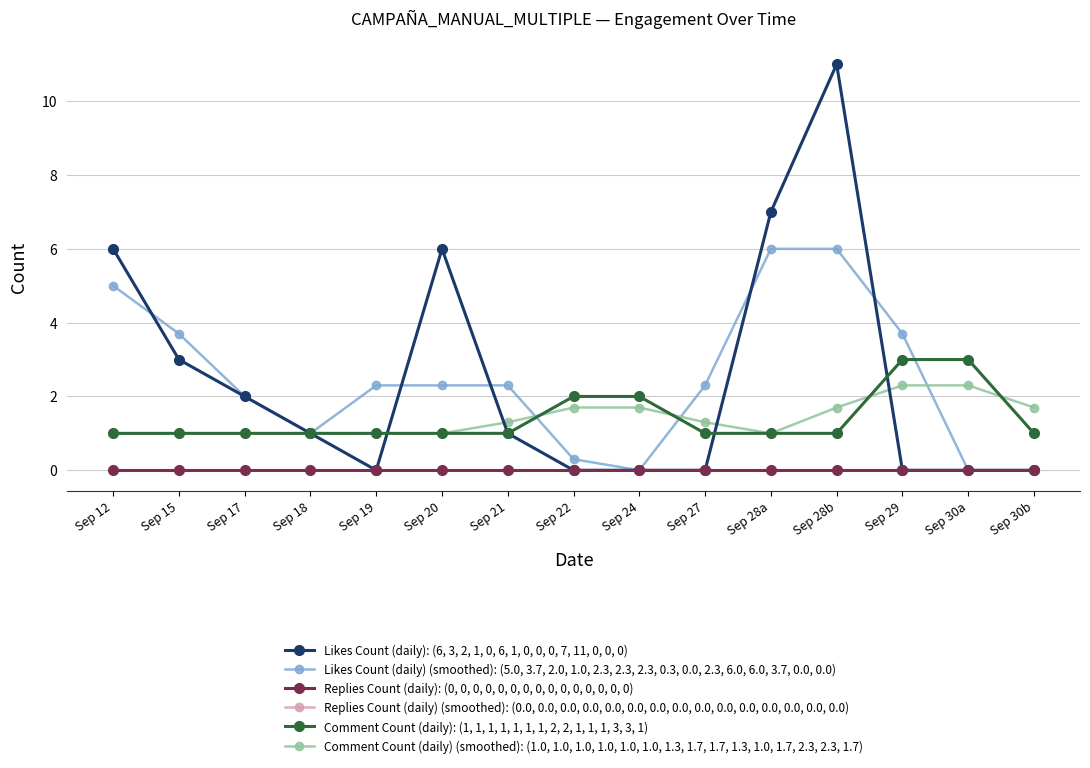

At Sep 22, list the series in order from smallest to largest.

Likes Count (daily): (6, 3, 2, 1, 0, 6, 1, 0, 0, 0, 7, 11, 0, 0, 0), Replies Count (daily): (0, 0, 0, 0, 0, 0, 0, 0, 0, 0, 0, 0, 0, 0, 0), Replies Count (daily) (smoothed): (0.0, 0.0, 0.0, 0.0, 0.0, 0.0, 0.0, 0.0, 0.0, 0.0, 0.0, 0.0, 0.0, 0.0, 0.0), Likes Count (daily) (smoothed): (5.0, 3.7, 2.0, 1.0, 2.3, 2.3, 2.3, 0.3, 0.0, 2.3, 6.0, 6.0, 3.7, 0.0, 0.0), Comment Count (daily) (smoothed): (1.0, 1.0, 1.0, 1.0, 1.0, 1.0, 1.3, 1.7, 1.7, 1.3, 1.0, 1.7, 2.3, 2.3, 1.7), Comment Count (daily): (1, 1, 1, 1, 1, 1, 1, 2, 2, 1, 1, 1, 3, 3, 1)